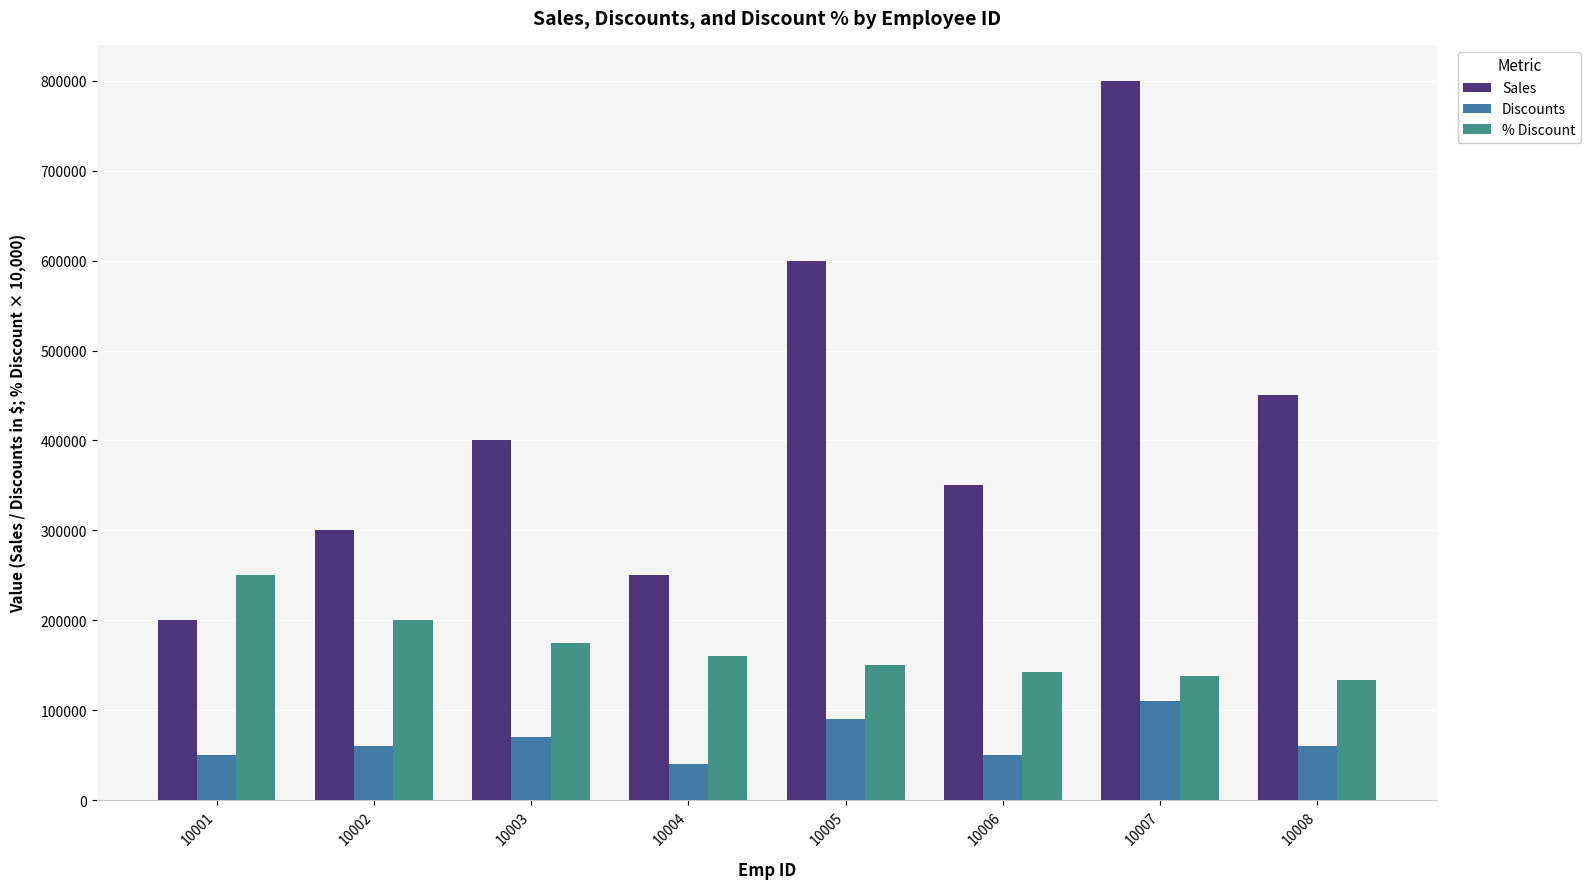

What are all the series names shown in the legend?

Sales, Discounts, % Discount